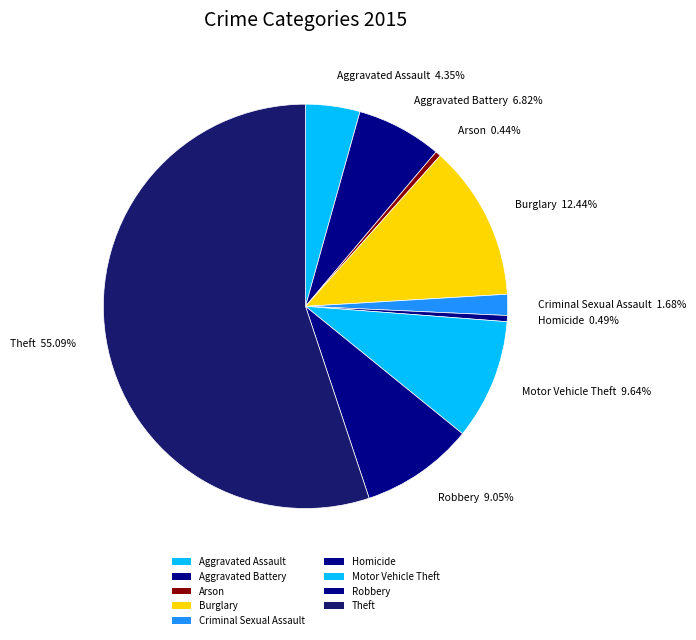

To the nearest percent, what is the average slice percentage?

11%